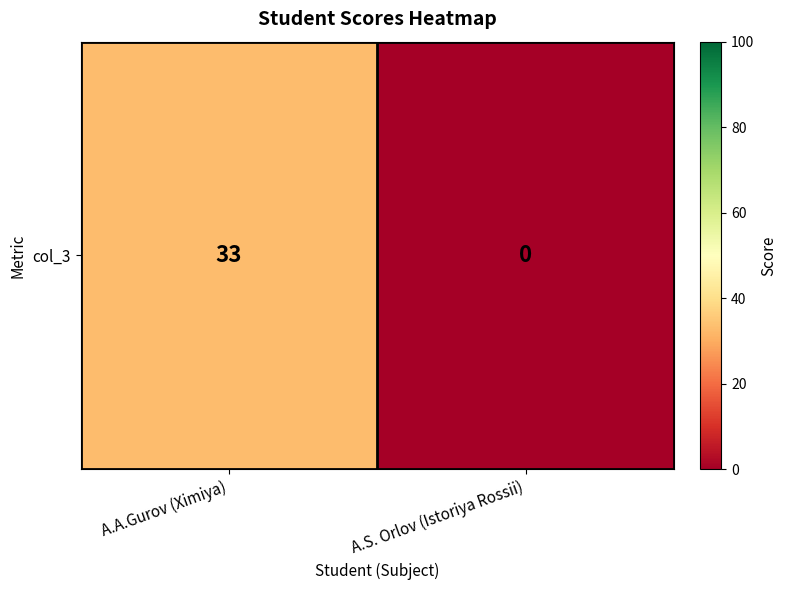

Reading right to left, extract all data points from this chart.

0	33